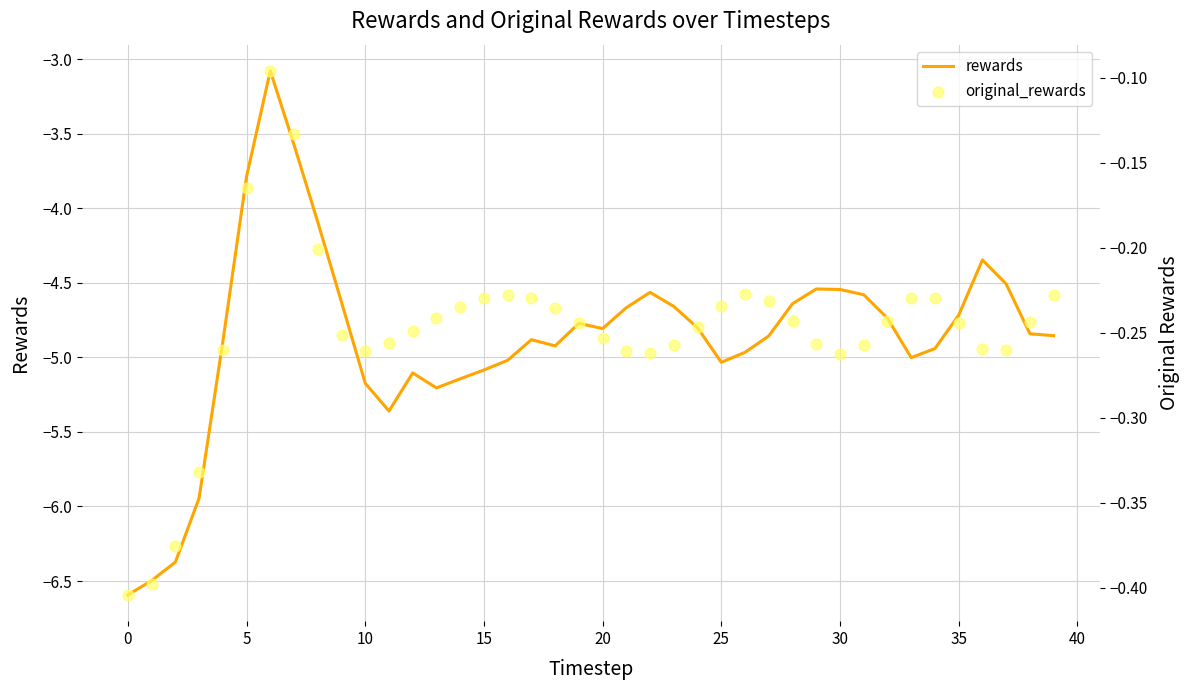

What are all the series names shown in the legend?

rewards, original_rewards